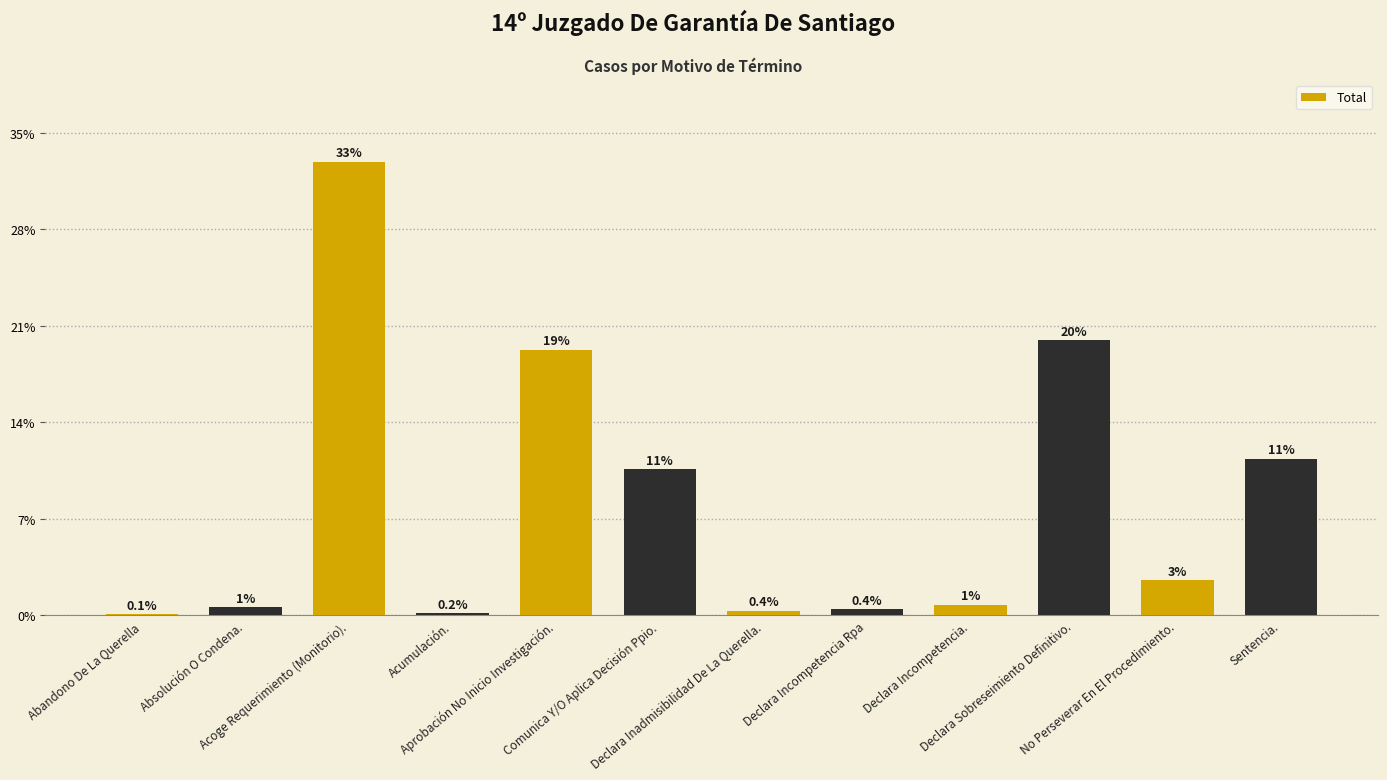

How many data points are above 29?

5